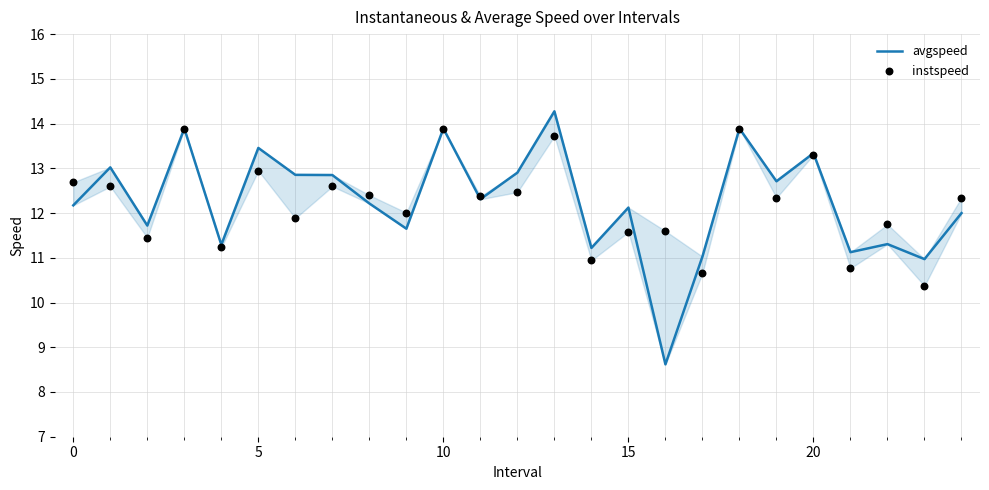

At how many categories does at least one series exceed 13?

7